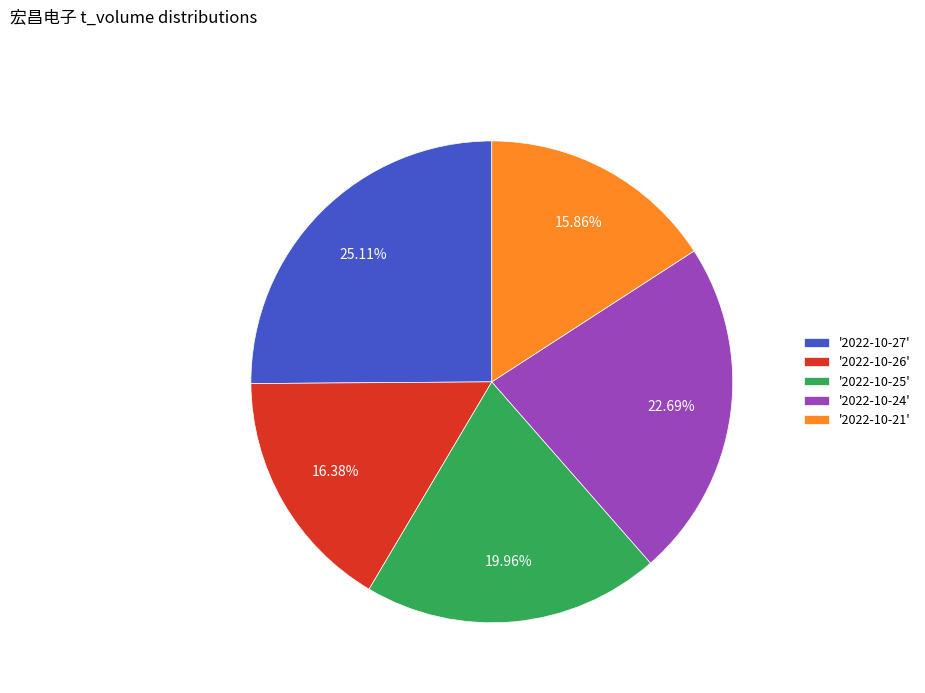

Which category has the biggest portion of the pie?

'2022-10-27'